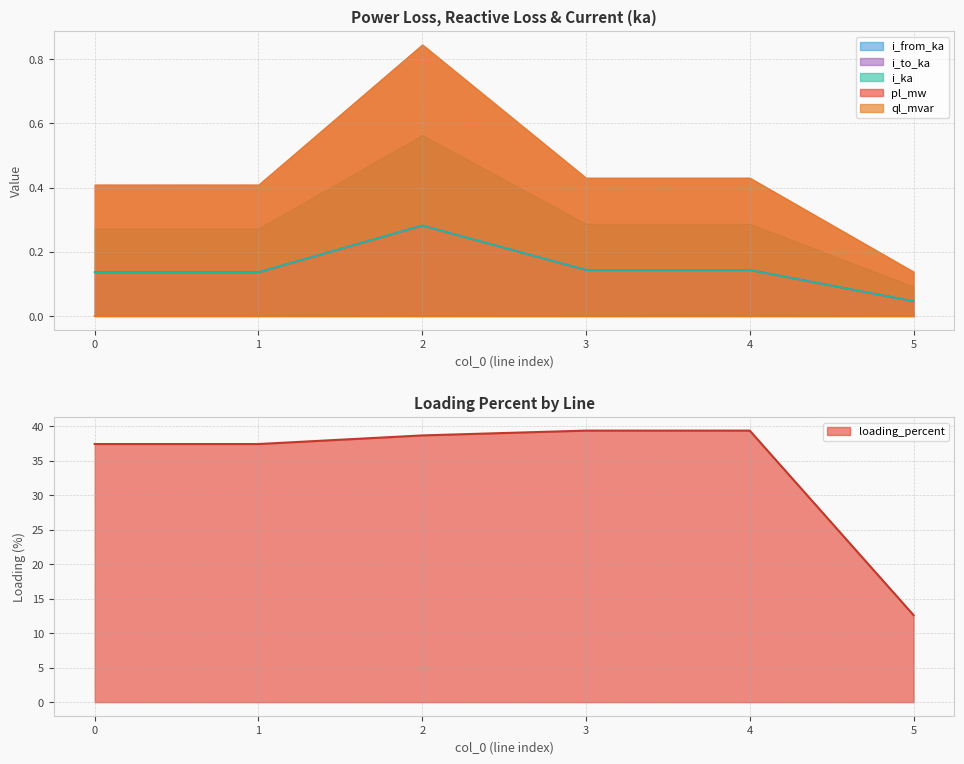

The value of loading_percent at 4 is 39.4. True or false?

True